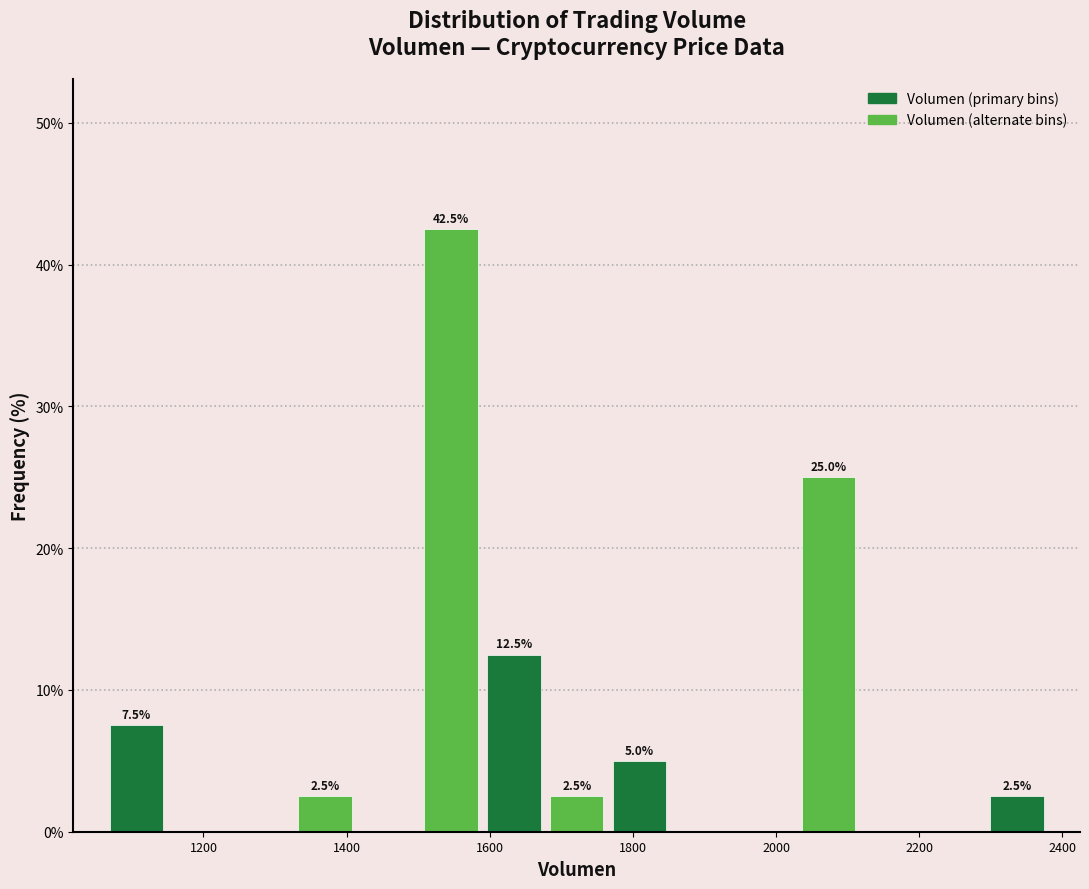

Which range on the x-axis has the tallest bar?

1500 to 1580